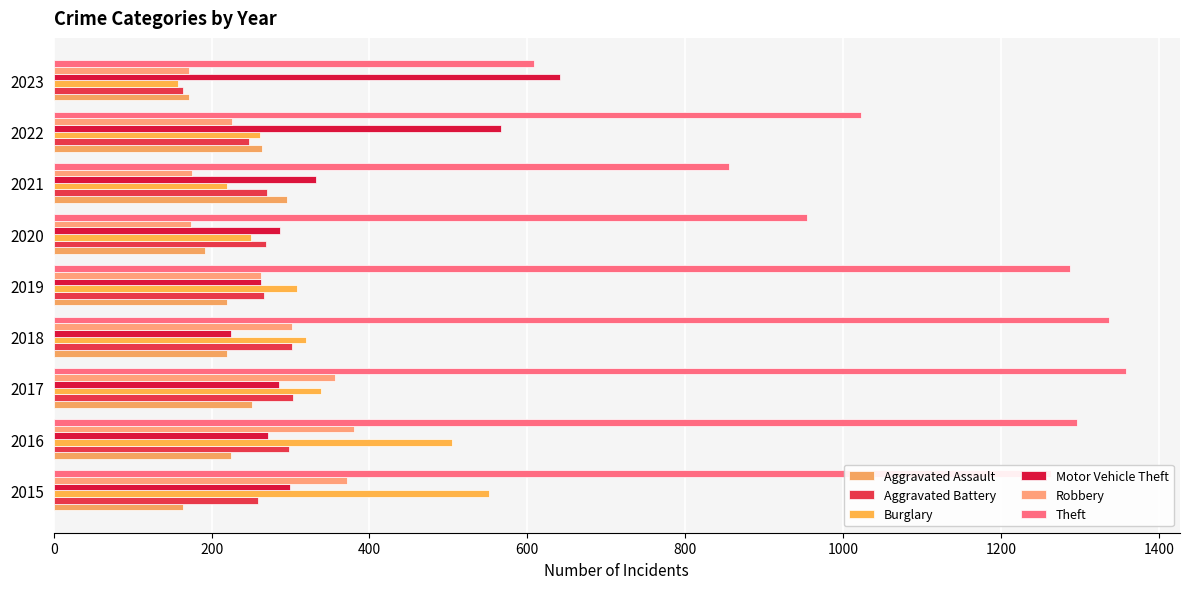

What is the difference between the maximum and minimum values in the Aggravated Assault series?

131